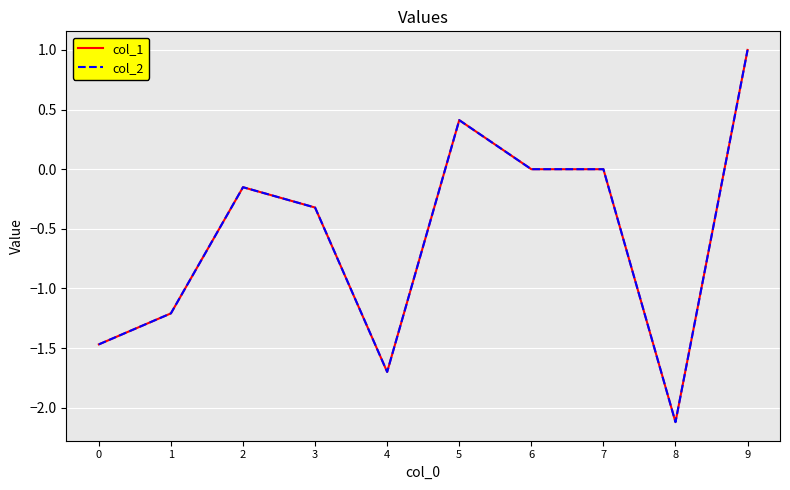

True or false: col_1 has more than 0 points higher than both neighbors.

True